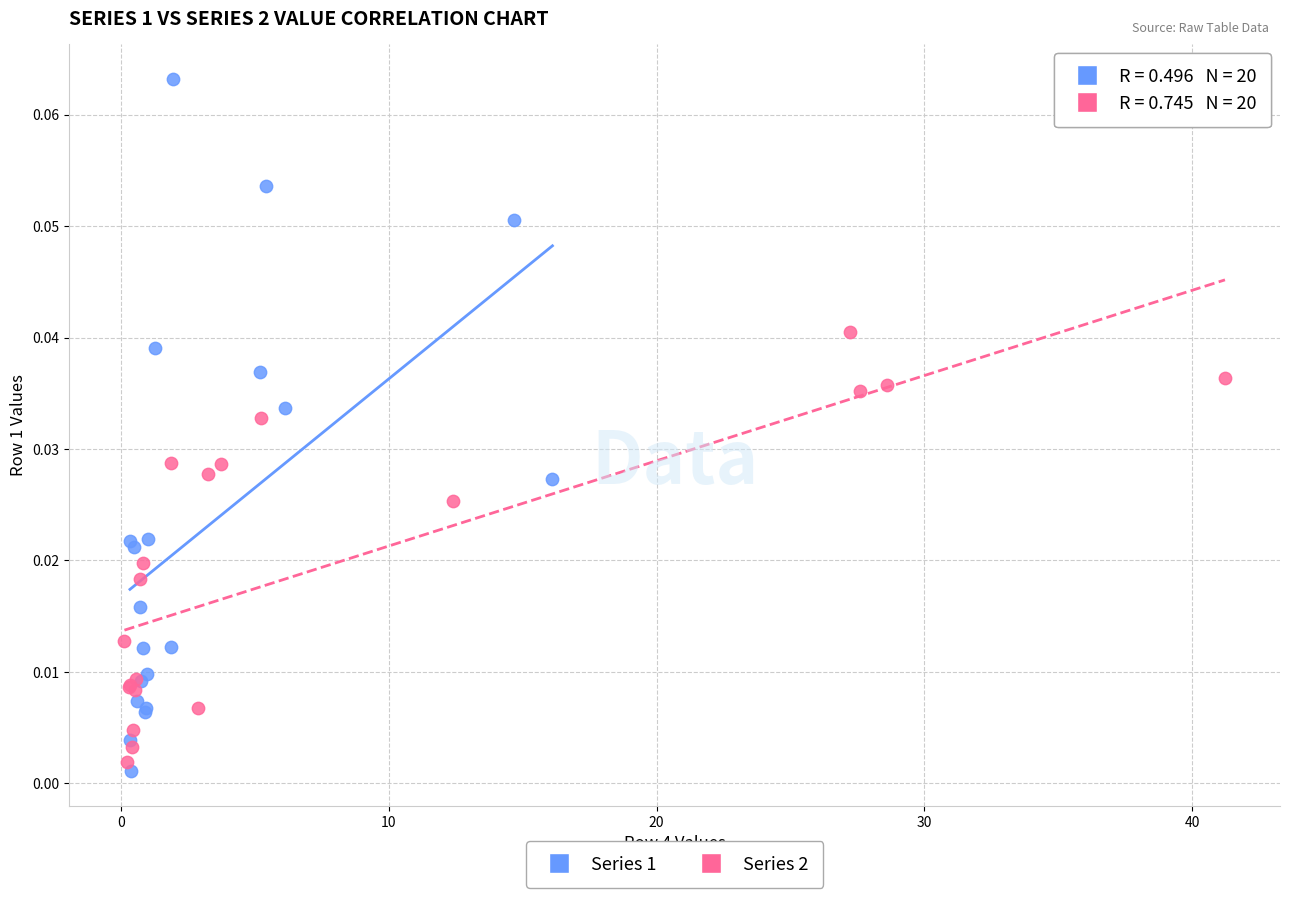

Which series reaches the minimum Y coordinate?

Series 1